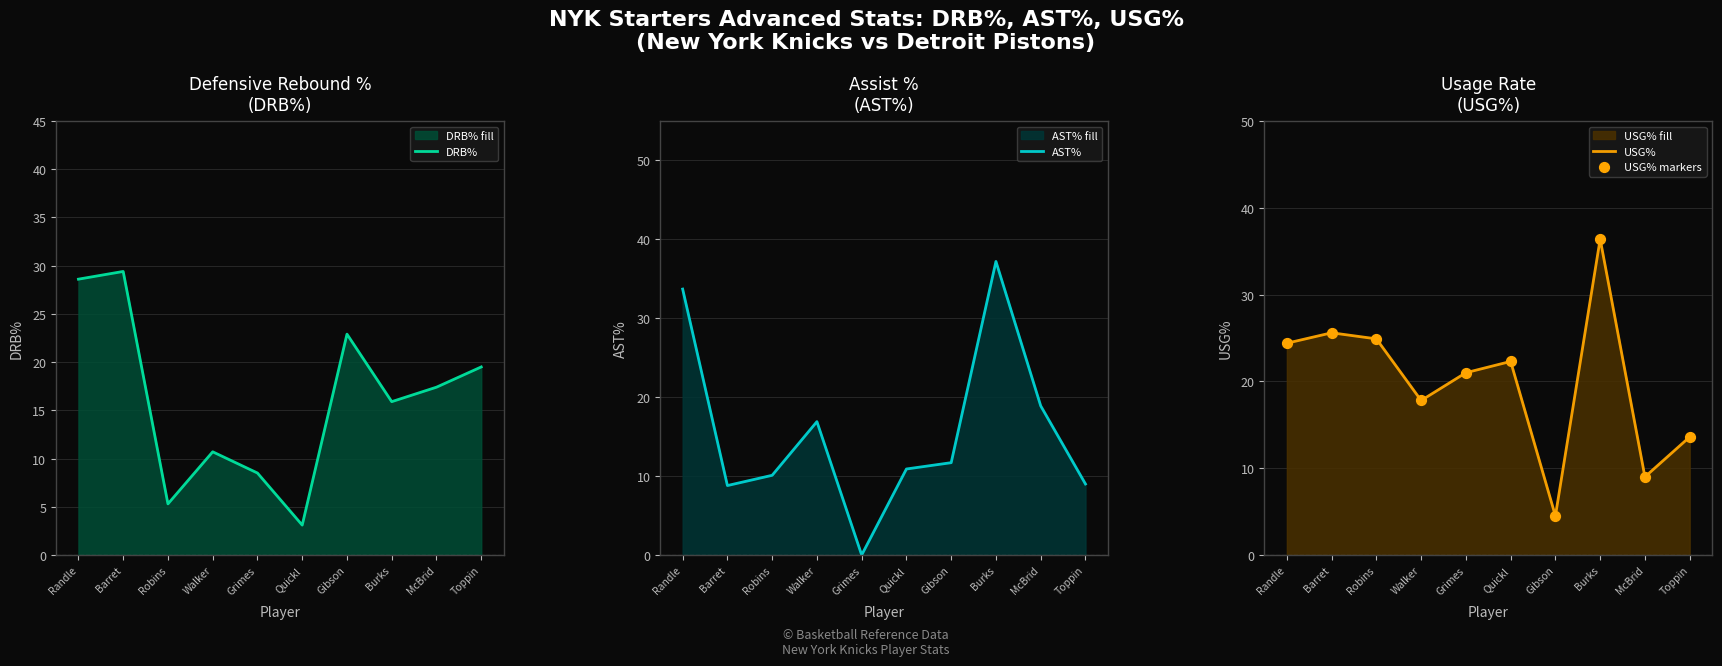

Which series has the largest total across all categories?

USG%